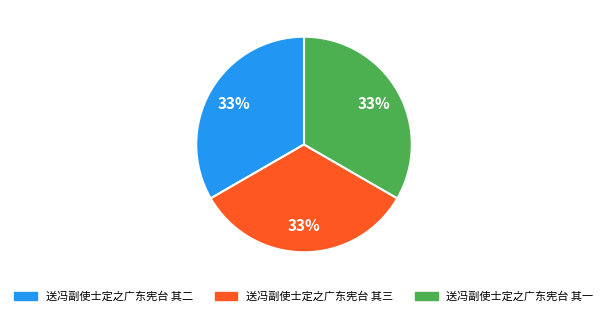

Count the number of slices in the pie.

3